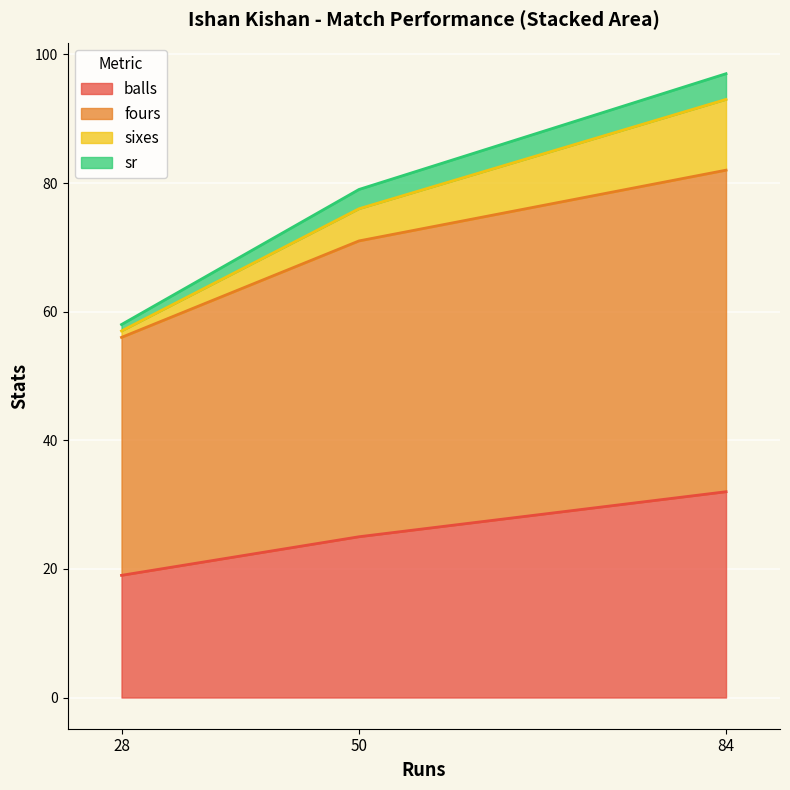

What is the minimum value shown in the chart?

1